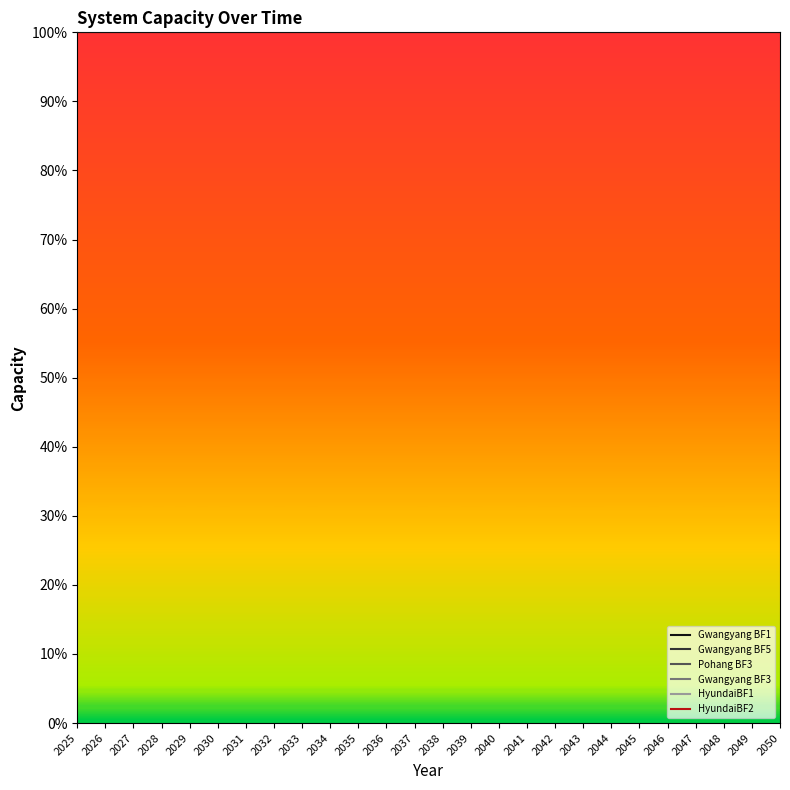

True or false: HyundaiBF1 and Gwangyang BF1 intersect in this chart.

False